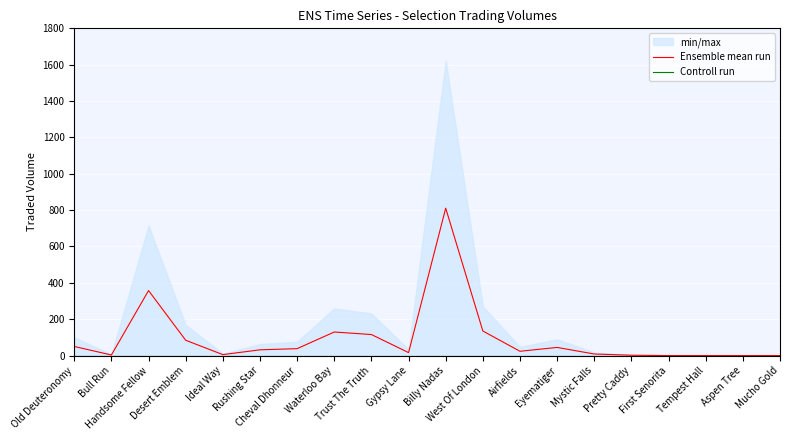

What is the average value of the Ensemble mean run series?

92.9